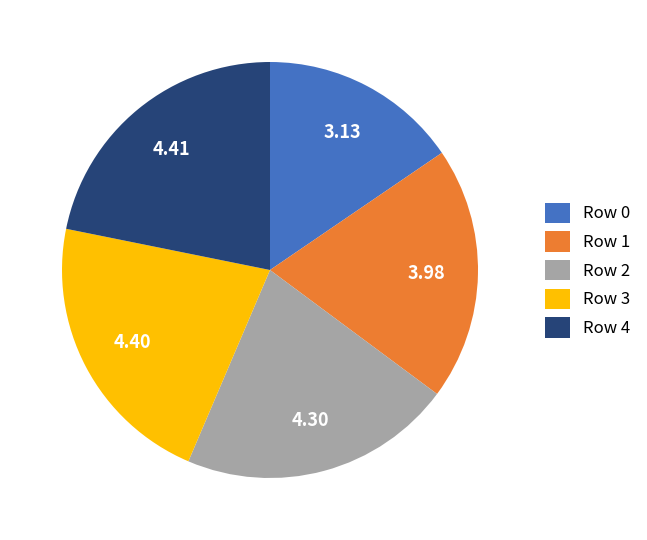

What is the ratio of the value at Row 0 to the value at Row 3?

0.7